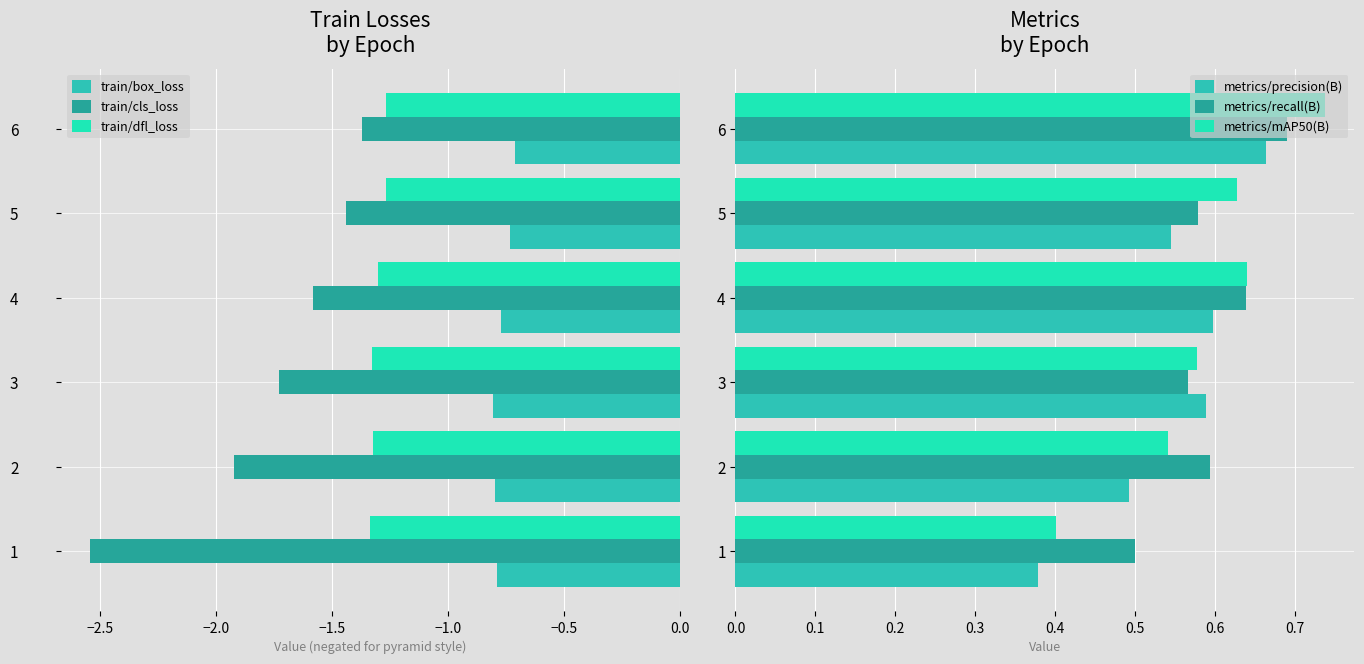

Count the number of data series in this chart.

6